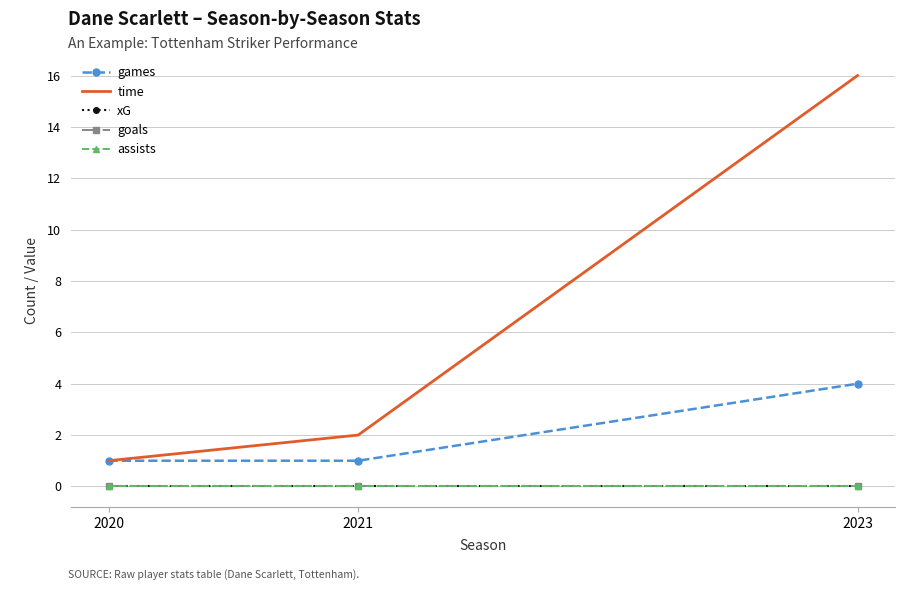

What are all the series names shown in the legend?

games, time, xG, goals, assists